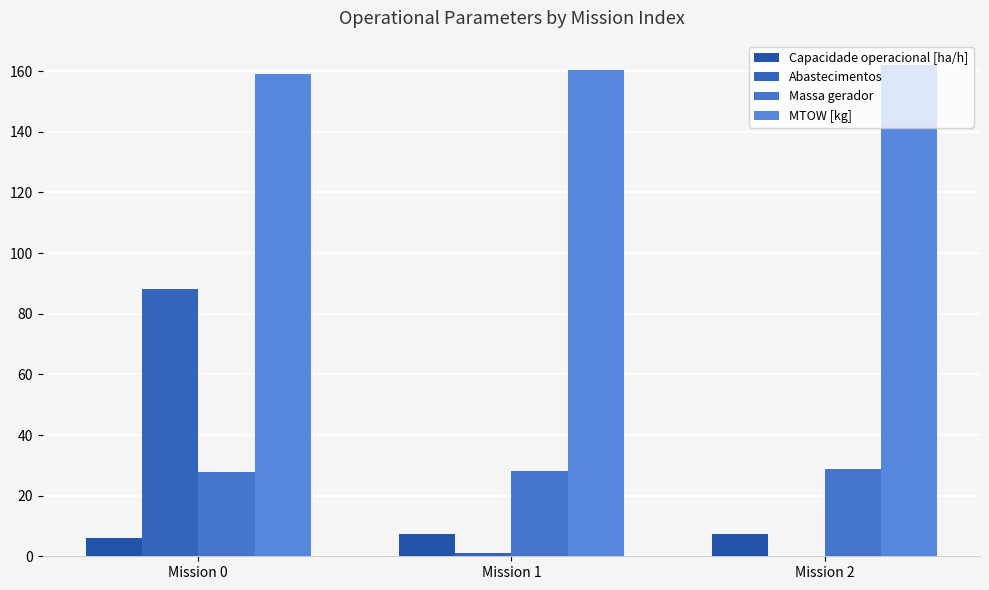

What is the total value across all series at Mission 2?

198.2